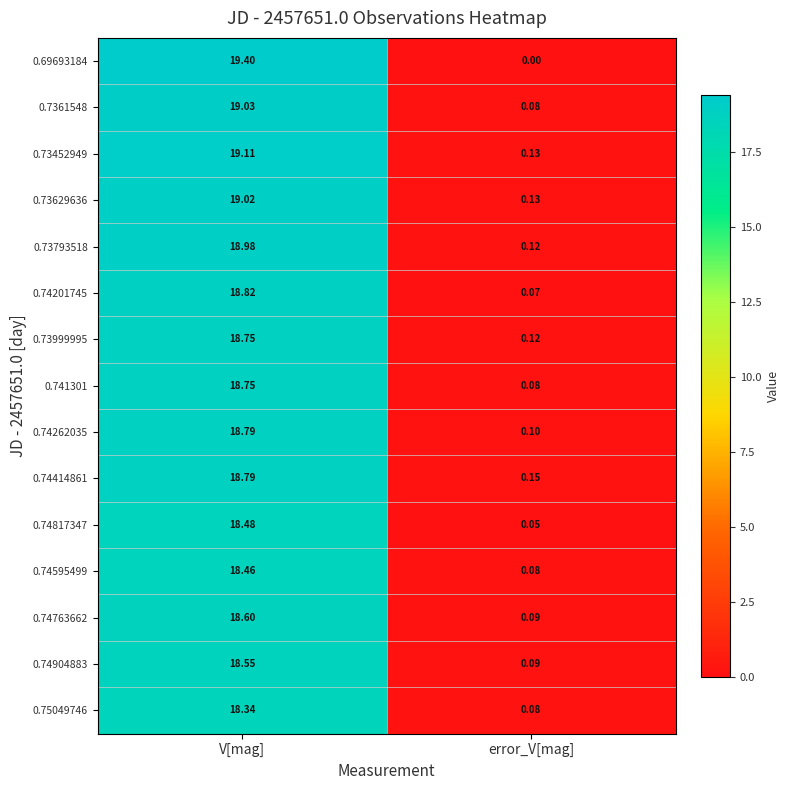

Rank the categories by 0.73629636 value from lowest to highest.

error_V[mag], V[mag]